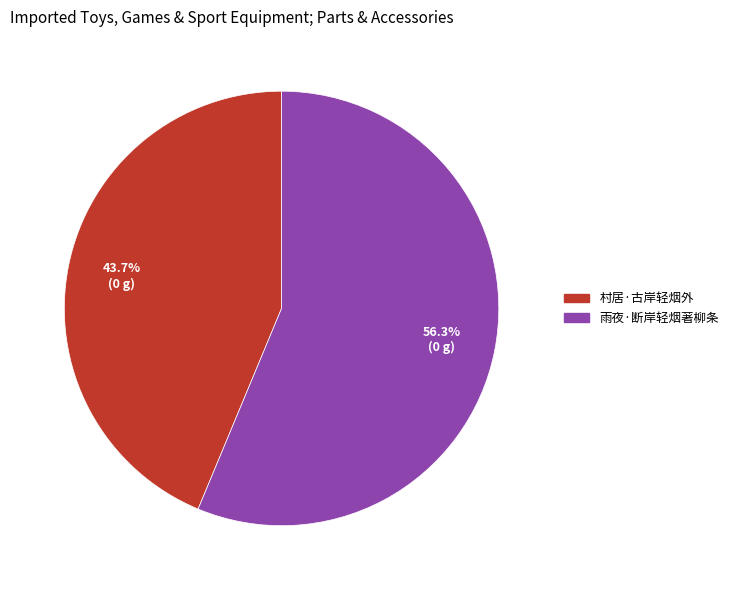

Approximately how many times larger is the value at 村居·古岸轻烟外 compared to 雨夜·断岸轻烟著柳条?

0.8